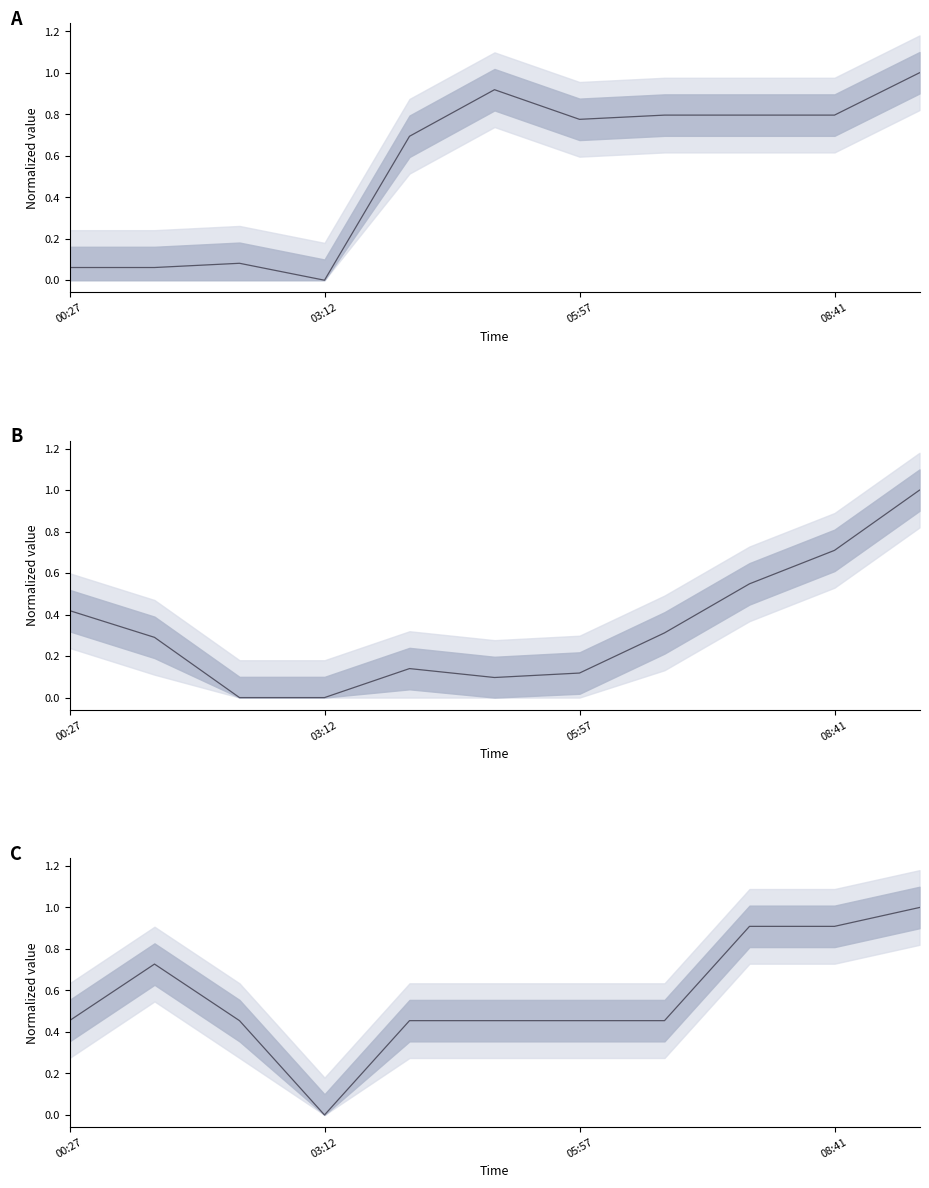

The value of 0.2.85 at 01:22 is 0.1. True or false?

False